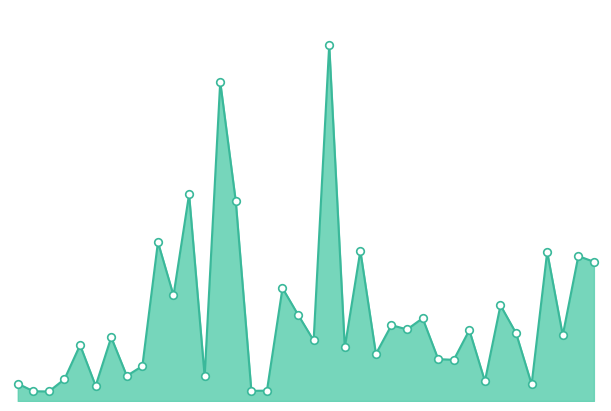

Is this an area chart (filled region under the line)?

Yes